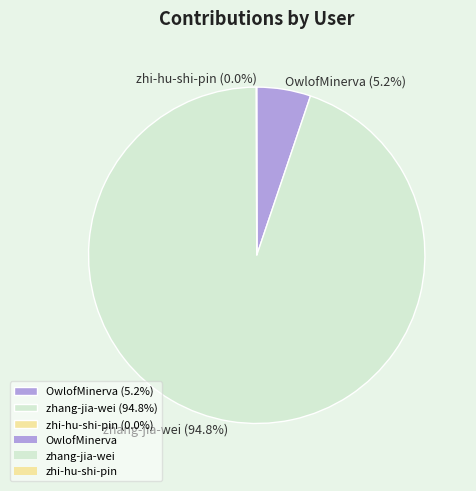

Between OwlofMinerva (5.2%) and zhang-jia-wei (94.8%), which is larger?

zhang-jia-wei (94.8%)